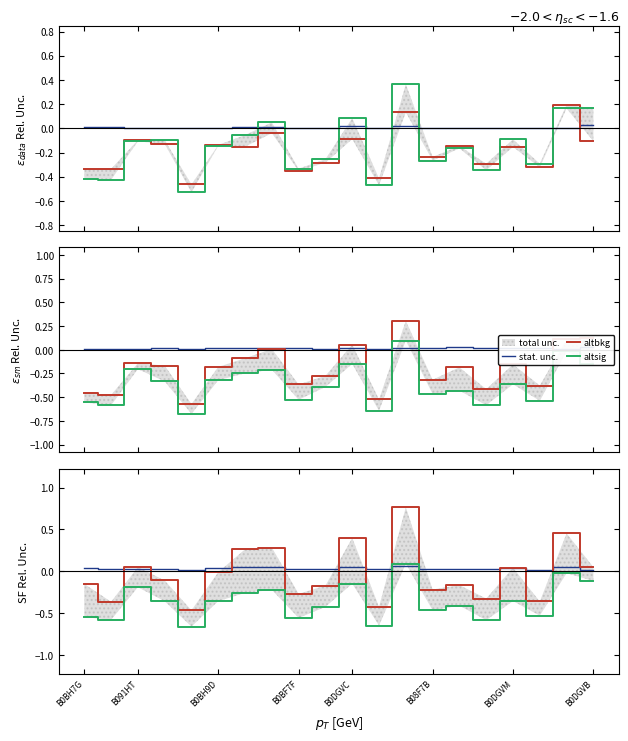

True or false: stat. unc. has more than 0 interior local peaks.

True